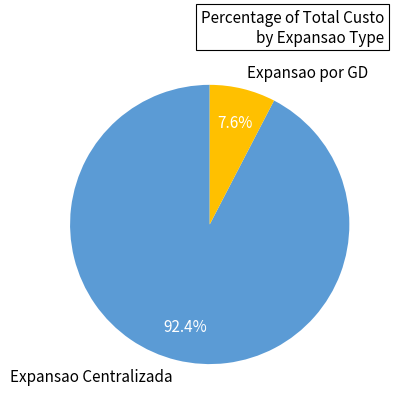

Is it true that Expansao por GD is 21% of the pie?

False